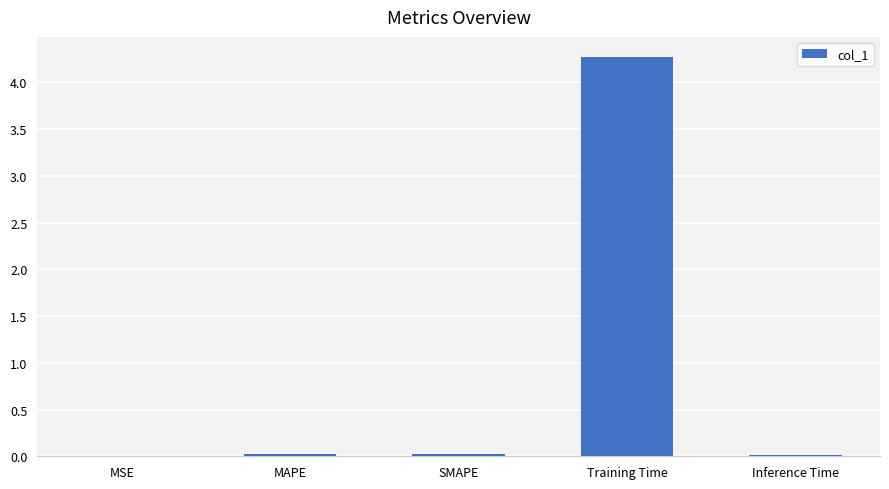

Is it true that the value at SMAPE is 0.0?

True